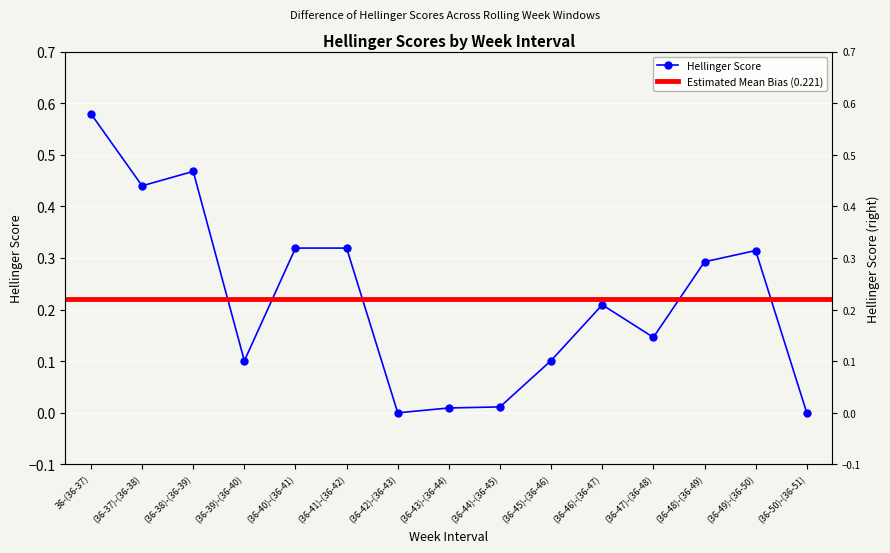

Reading left to right, extract all data points from this chart.

36-(36-37)=0.6	(36-37)-(36-38)=0.4	(36-38)-(36-39)=0.5	(36-39)-(36-40)=0.1	(36-40)-(36-41)=0.3	(36-41)-(36-42)=0.3	(36-42)-(36-43)=0.0	(36-43)-(36-44)=0.0	(36-44)-(36-45)=0.0	(36-45)-(36-46)=0.1	(36-46)-(36-47)=0.2	(36-47)-(36-48)=0.1	(36-48)-(36-49)=0.3	(36-49)-(36-50)=0.3	(36-50)-(36-51)=0.0